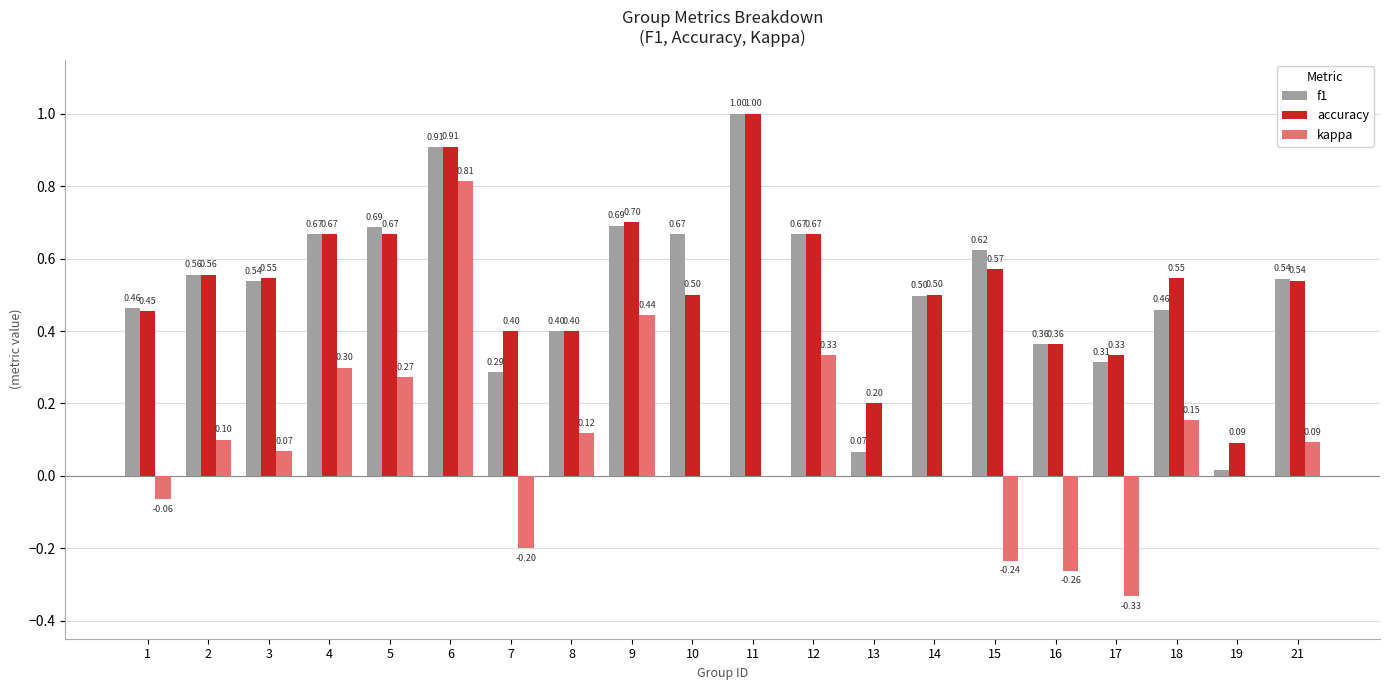

Are the bars grouped side by side (vs. stacked)?

Yes